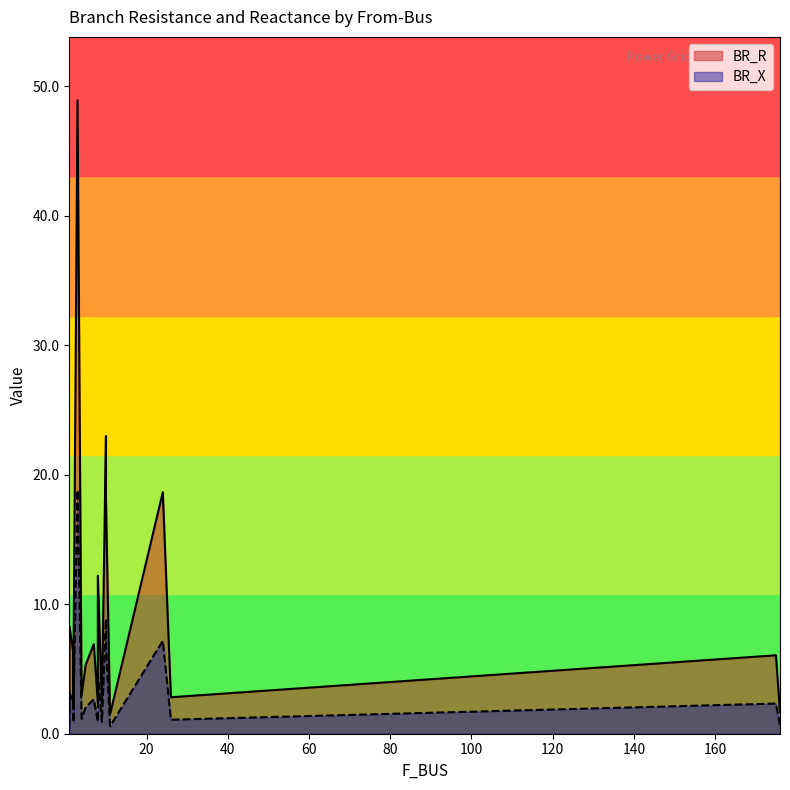

What is the label of the 19th point from the left?

11